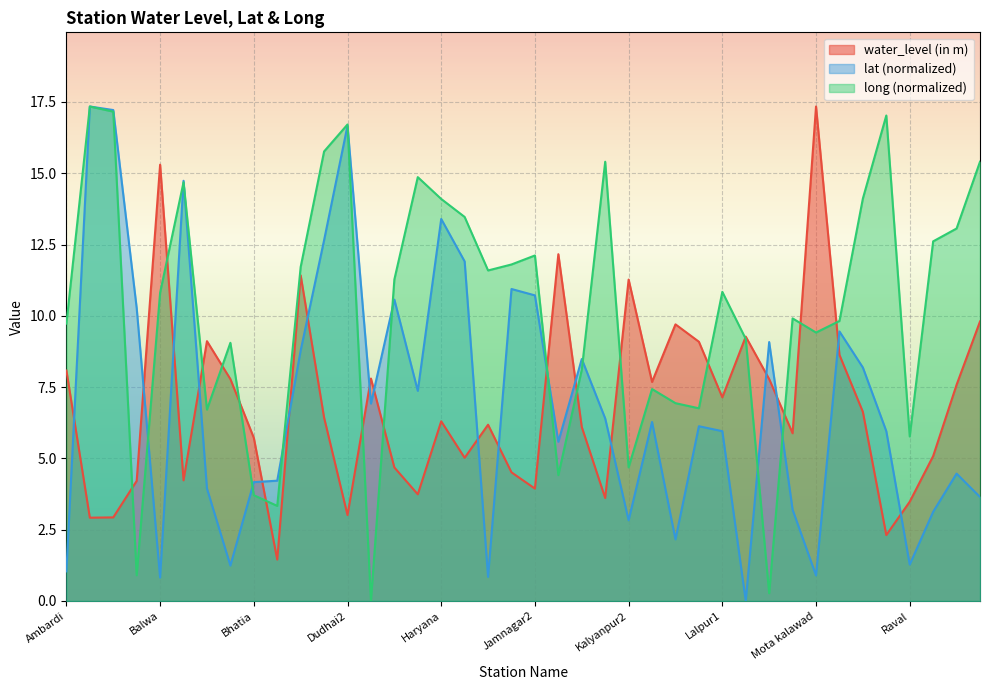

Reading right to left, transcribe all the data shown in this chart.

water_level (in m): 9.8	7.6	5.1	3.5	2.3	6.6	8.6	17.3	5.9	7.8	9.3	7.1	9.1	9.7	7.7	11.3	3.6	6.1	12.2	3.9	4.5	6.2	5.0	6.3	3.7	4.7	7.8	3.0	6.4	11.4	1.4	5.7	7.8	9.1	4.2	15.3	4.2	2.9	2.9	8.1
lat: 3.6	4.5	3.1	1.3	6.0	8.2	9.5	0.9	3.2	9.1	0.0	6.0	6.1	2.2	6.3	2.8	6.4	8.5	5.6	10.7	10.9	0.8	11.9	13.4	7.4	10.6	6.9	16.7	12.7	8.8	4.2	4.2	1.2	3.9	14.7	0.8	10.3	17.2	17.3	1.0
long: 15.4	13.1	12.6	5.8	17.0	14.1	9.8	9.4	9.9	0.3	9.2	10.8	6.8	6.9	7.4	4.7	15.4	8.1	4.4	12.1	11.8	11.6	13.5	14.1	14.9	11.3	0.0	16.7	15.8	11.7	3.3	3.7	9.1	6.7	14.7	10.8	0.9	17.2	17.3	9.7